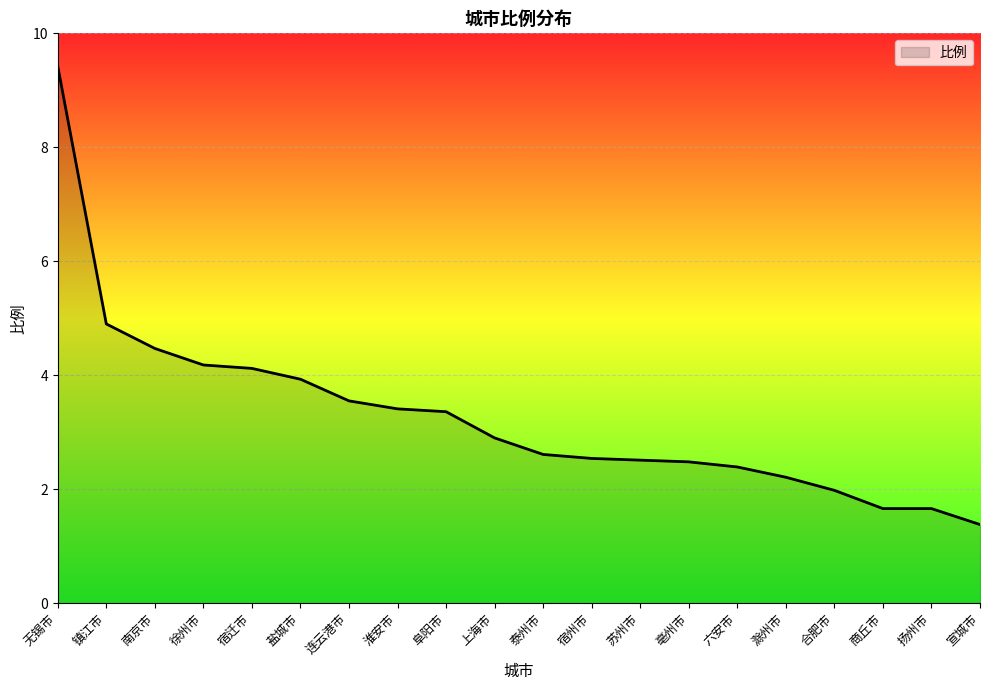

What is the smallest value displayed?

1.4